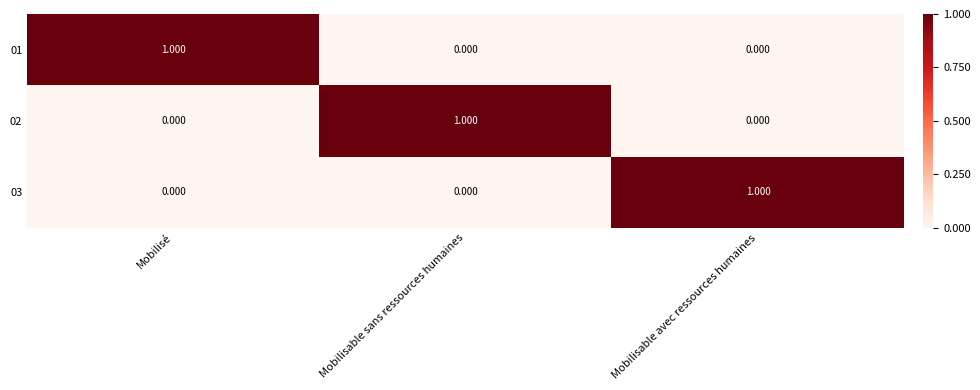

Is the value of 02 at Mobilisable sans ressources humaines greater than the value of 01 at Mobilisable avec ressources humaines?

Yes